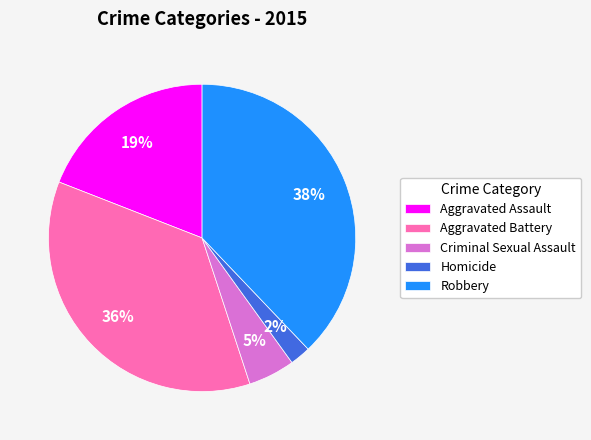

Do Aggravated Battery and Homicide together represent more than half of the pie?

No